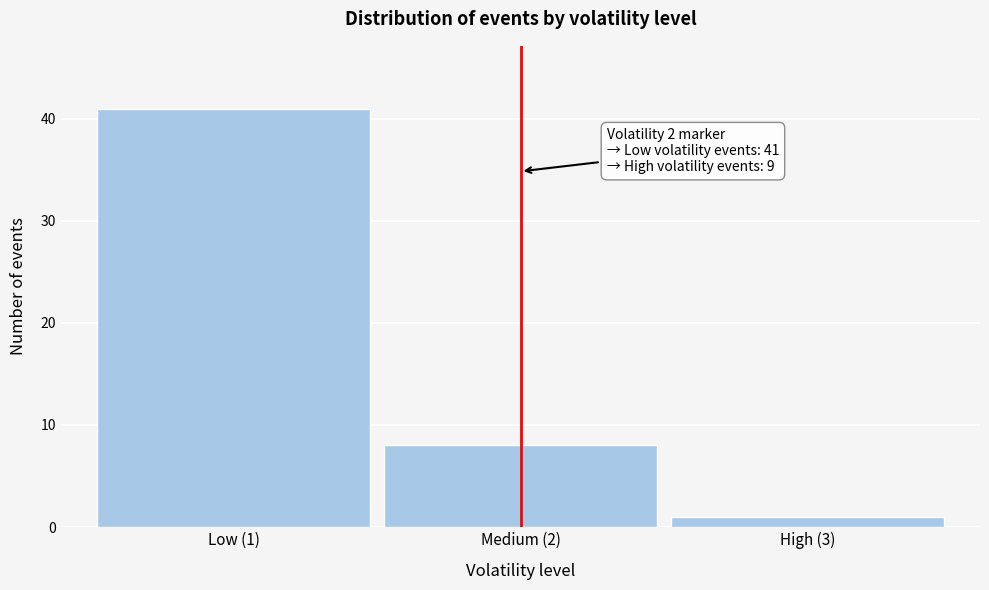

Reading right to left, transcribe all the data shown in this chart.

1	8	41